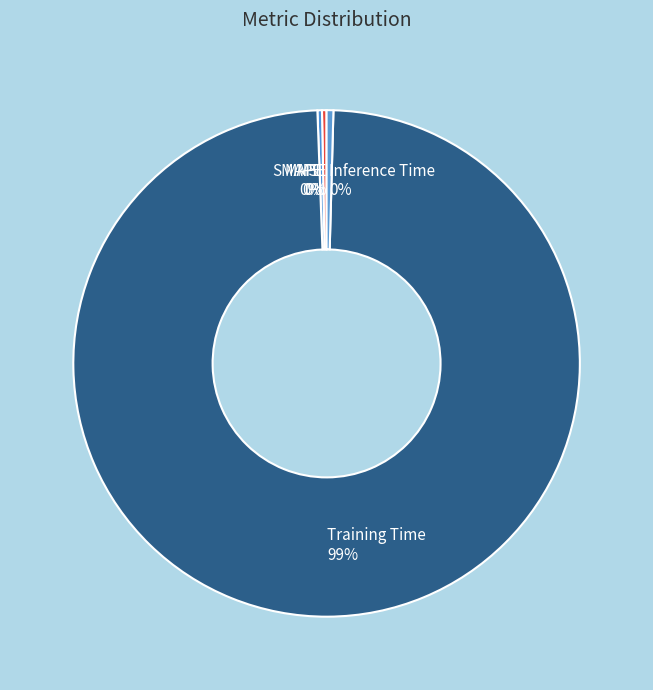

Which category has the biggest portion of the pie?

Training Time